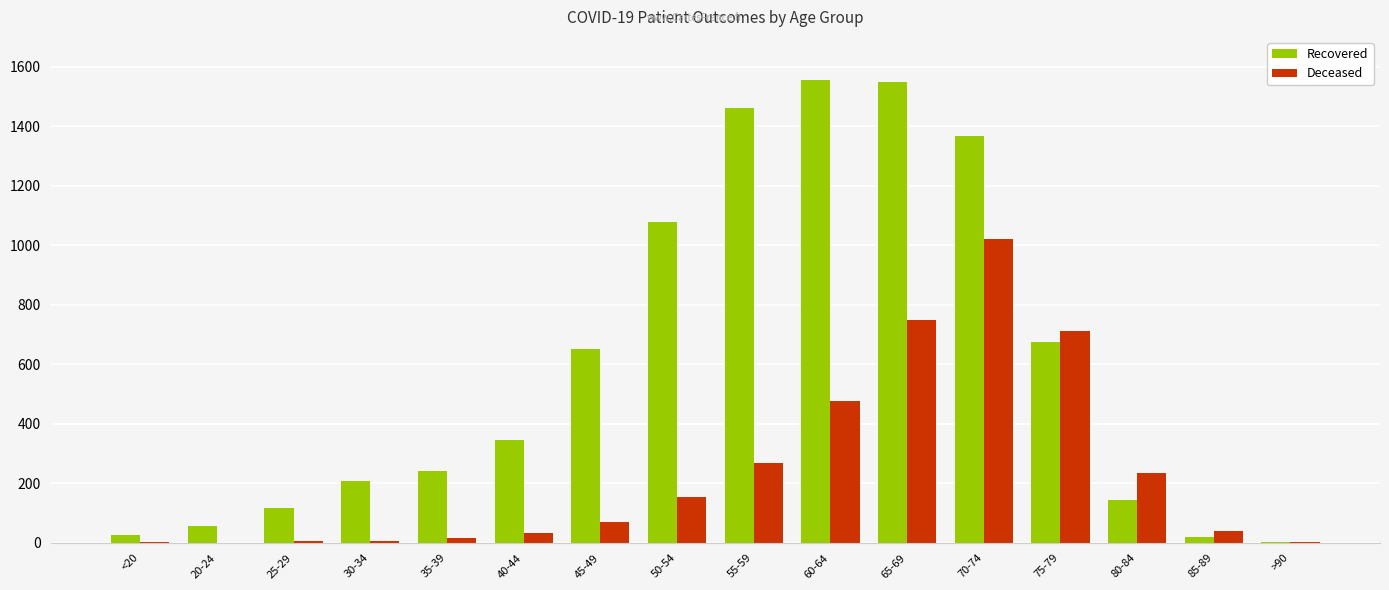

What is the sum of the Deceased values at 75-79 and 60-64?

1187